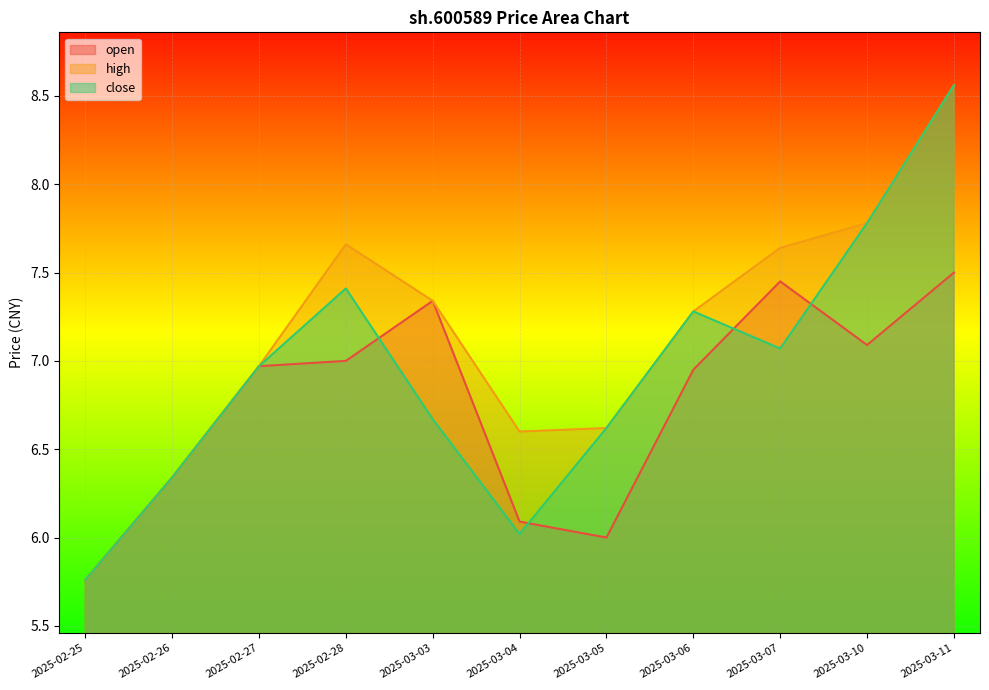

Where does the open series first go above 6?

2025-02-26